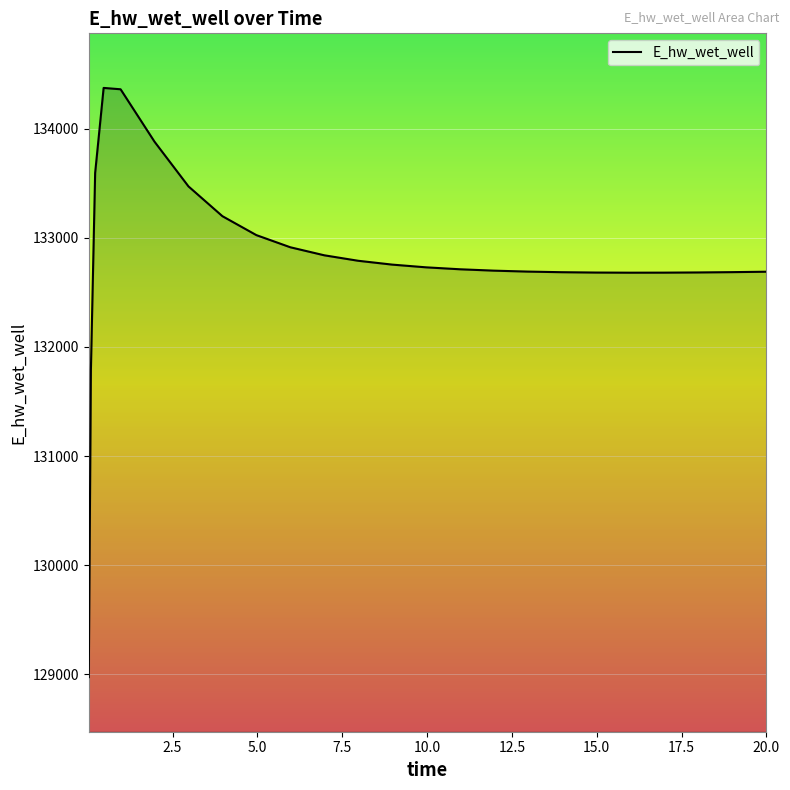

What is the difference between the maximum and minimum values?

5397.2